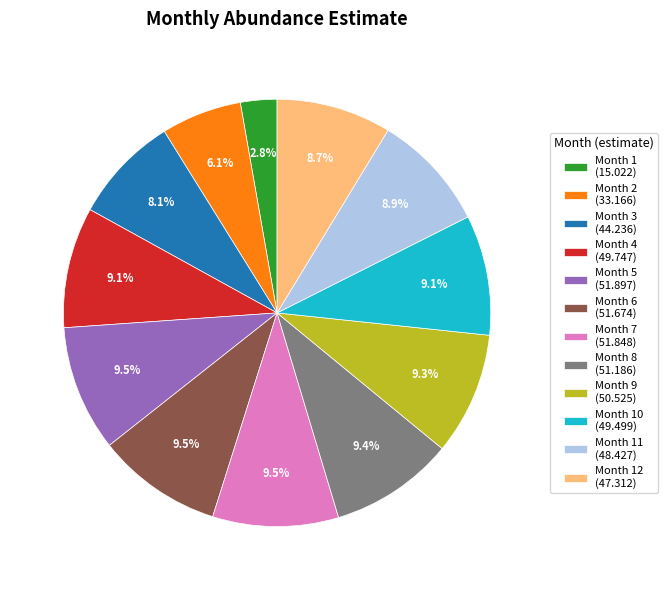

How much of the chart is everything except Month 9 (50.525)?

90.7%